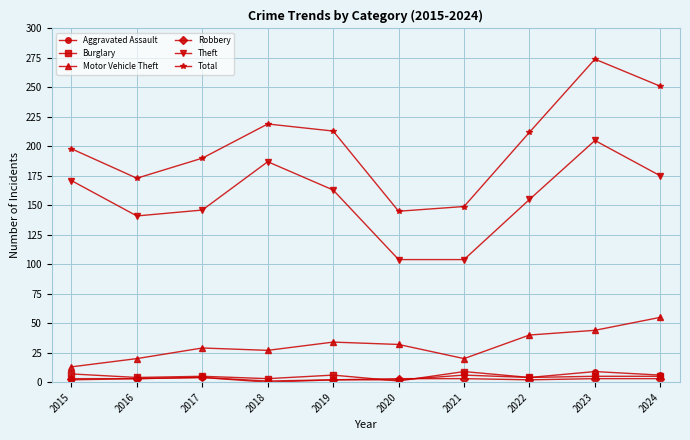

Is it true that Motor Vehicle Theft equals 34 at 2019?

True